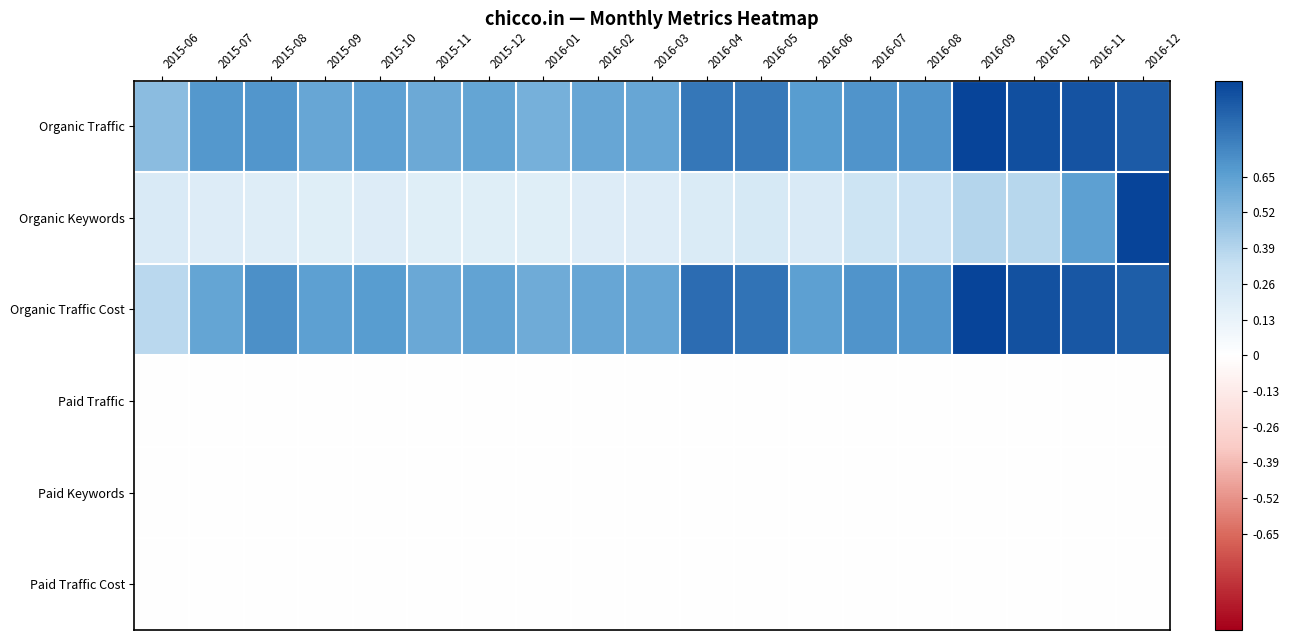

What is the total value across all series at 2015-10?

1.5